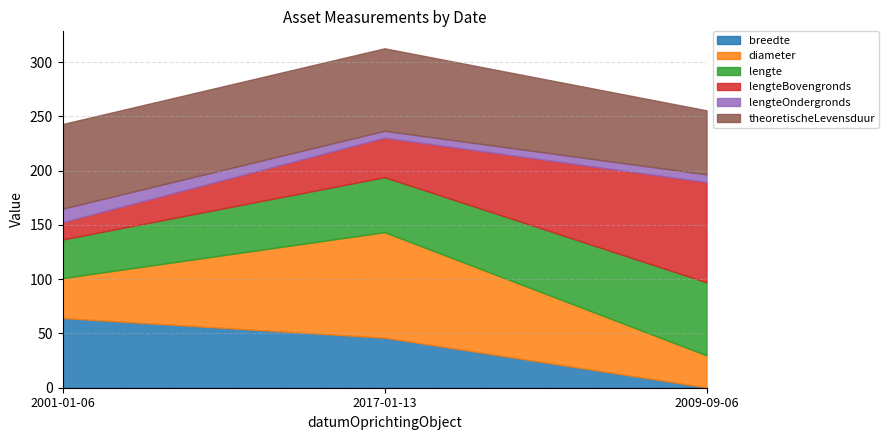

Reading right to left, transcribe all the data shown in this chart.

breedte: 2009-09-06=0.3	2017-01-13=46.1	2001-01-06=64.2
diameter: 2009-09-06=29.5	2017-01-13=97.2	2001-01-06=36.8
lengte: 2009-09-06=67.3	2017-01-13=50.7	2001-01-06=35.6
lengteBovengronds: 2009-09-06=92.4	2017-01-13=36.4	2001-01-06=15.9
lengteOndergronds: 2009-09-06=7.0	2017-01-13=6.3	2001-01-06=12.4
theoretischeLevensduur: 2009-09-06=59.0	2017-01-13=76.0	2001-01-06=78.0